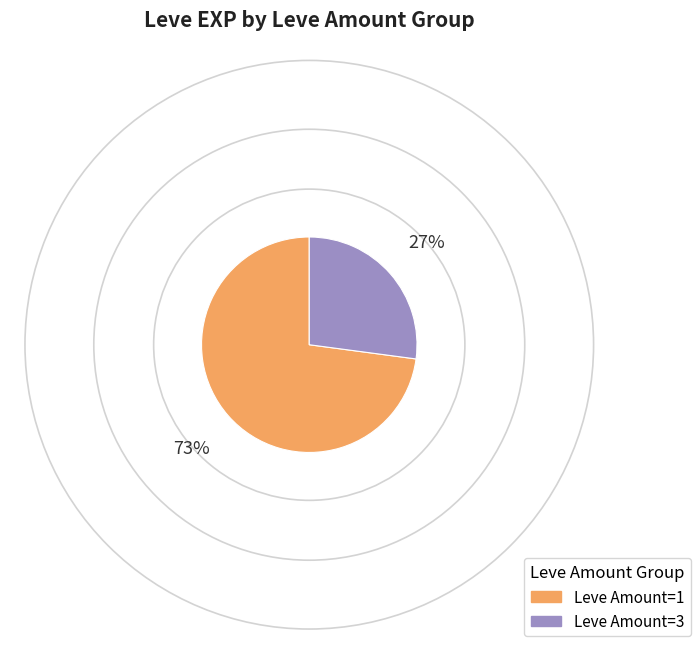

Is there a majority slice in this chart?

Yes